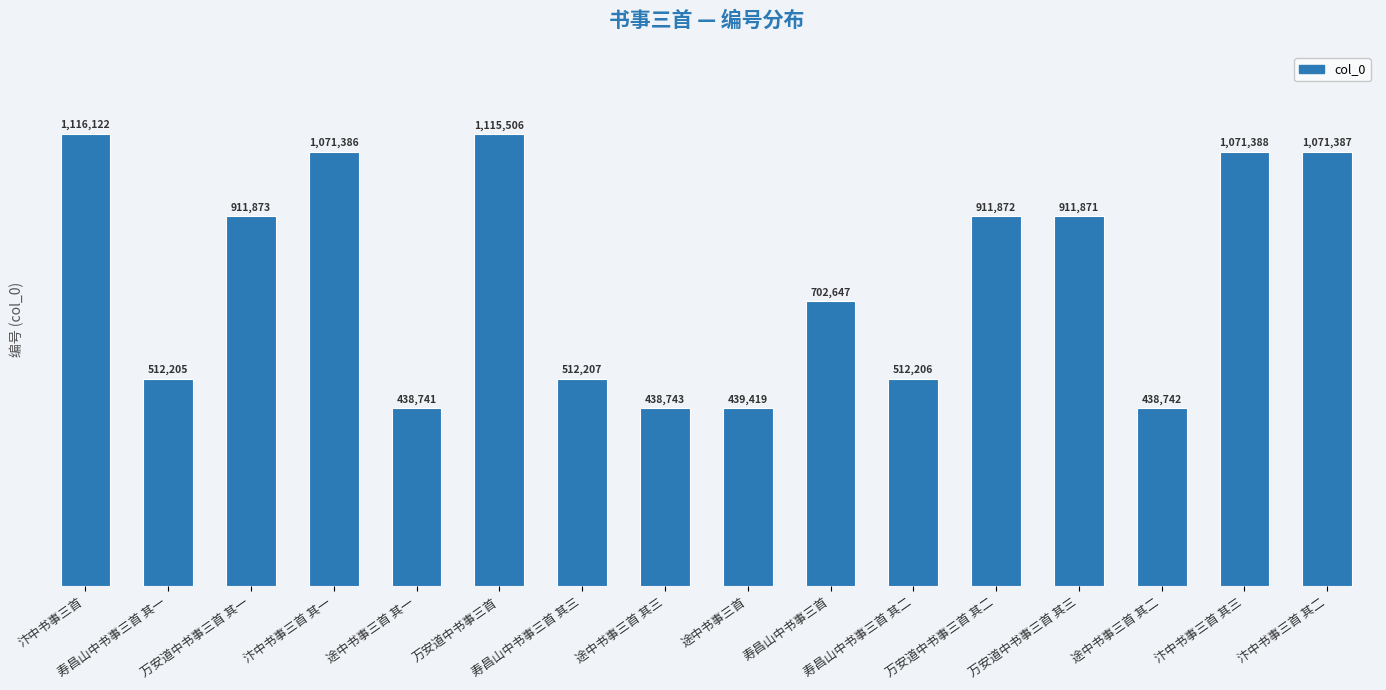

What is the difference between the maximum and minimum values?

677381